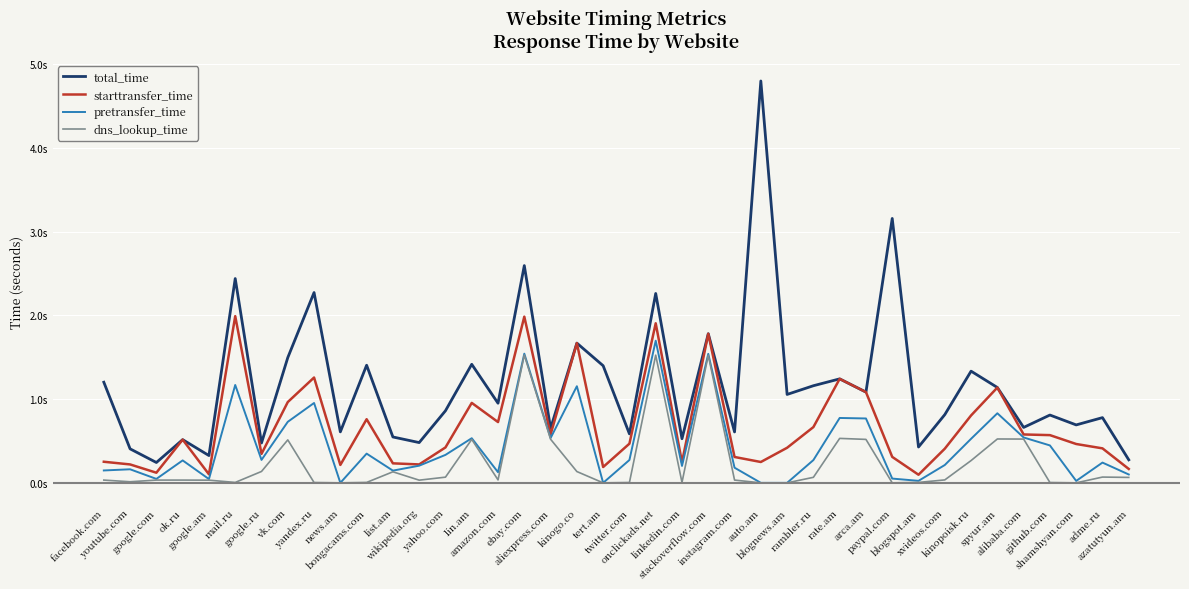

Does the chart have visible grid lines?

Yes